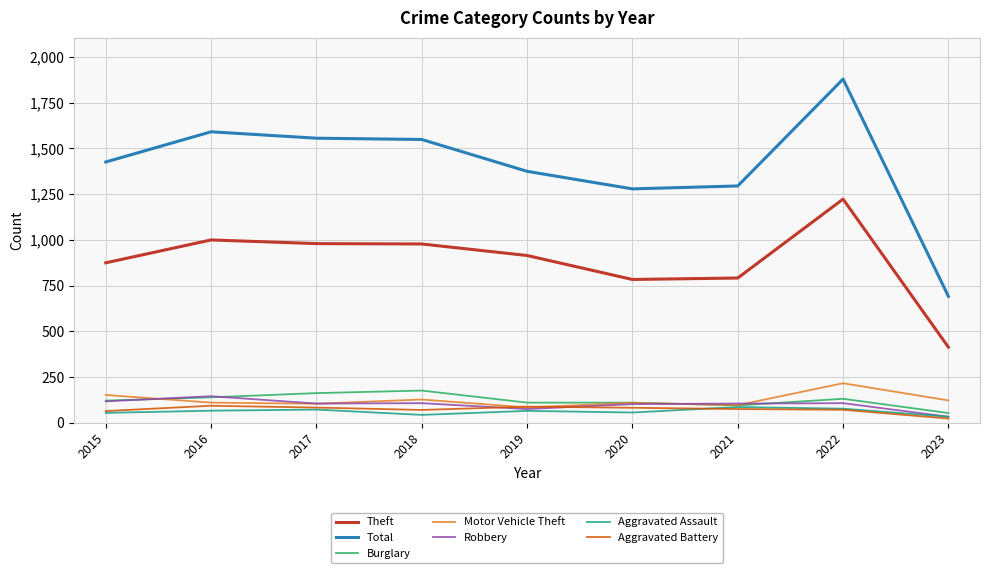

Which series has the largest total across all categories?

Total